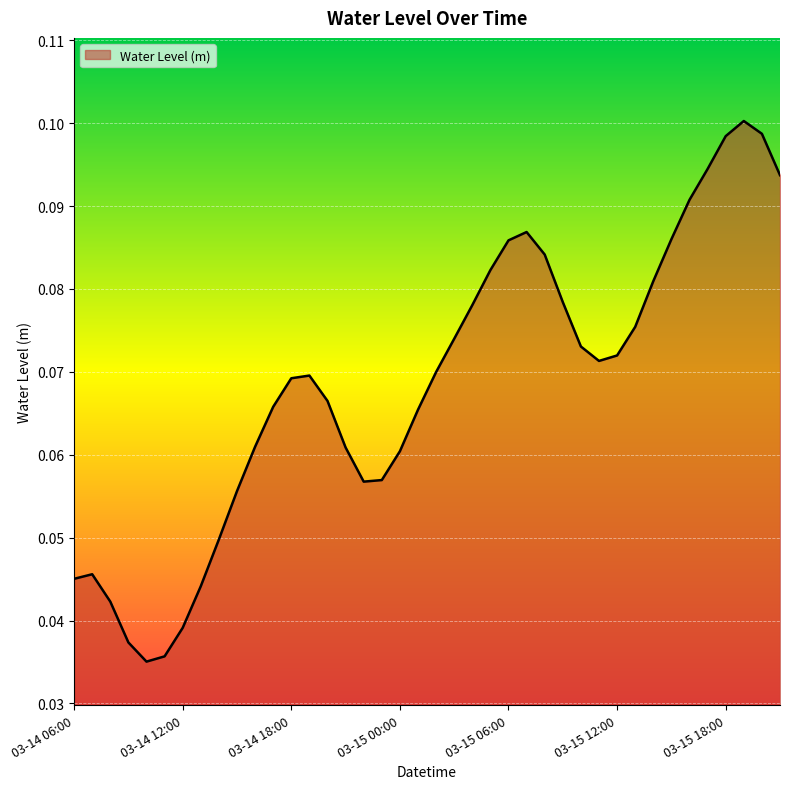

Reading right to left, transcribe all the data shown in this chart.

0.1	0.1	0.1	0.1	0.1	0.1	0.1	0.1	0.1	0.1	0.1	0.1	0.1	0.1	0.1	0.1	0.1	0.1	0.1	0.1	0.1	0.1	0.1	0.1	0.1	0.1	0.1	0.1	0.1	0.1	0.1	0.0	0.0	0.0	0.0	0.0	0.0	0.0	0.0	0.0